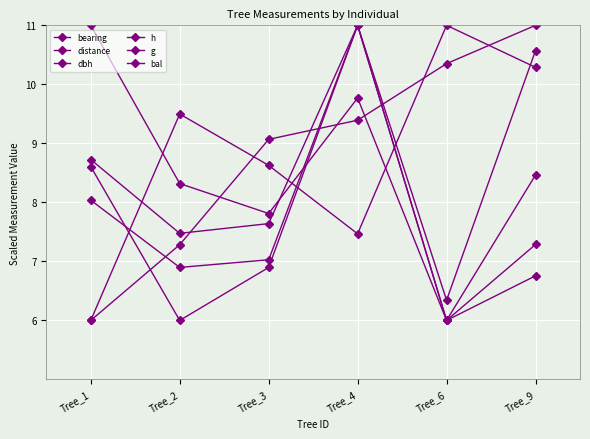

How many lines are shown in the chart?

6